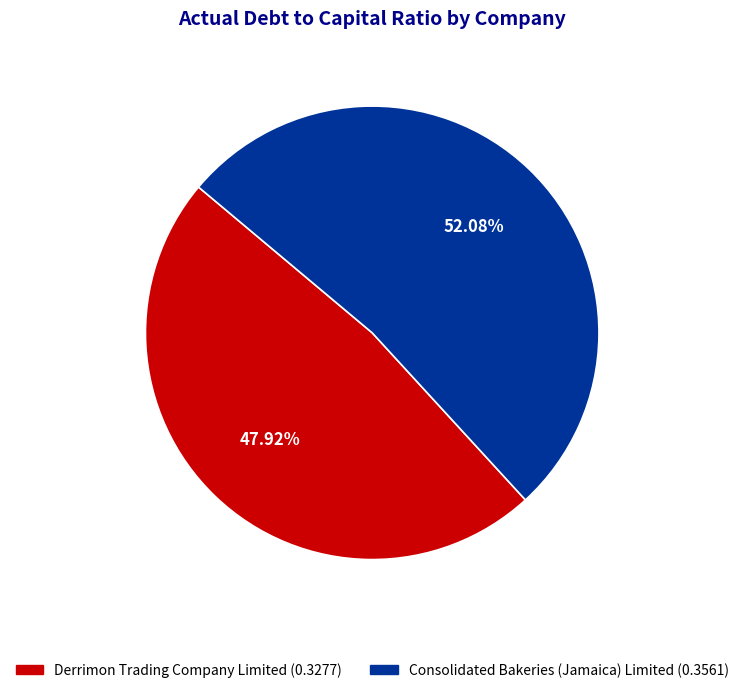

Is it true that Consolidated Bakeries (Jamaica) Limited is 61% of the pie?

False